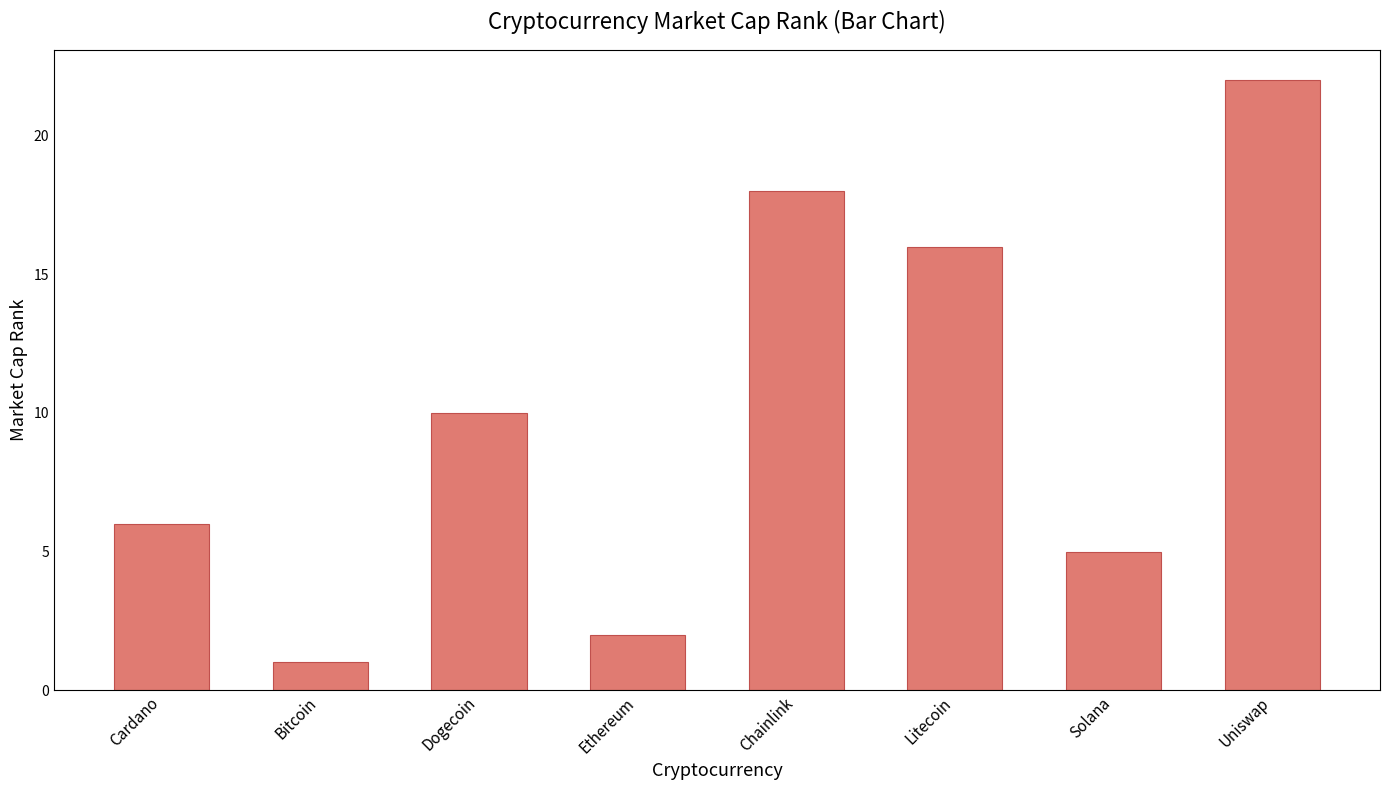

True or false: the data shows 27 at Litecoin.

False